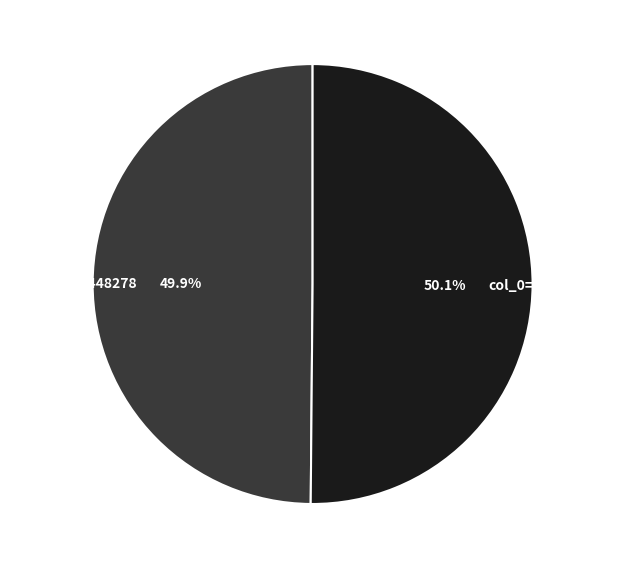

Is the sum of col_0=1539448278 and col_0=1547922409 greater than half?

Yes